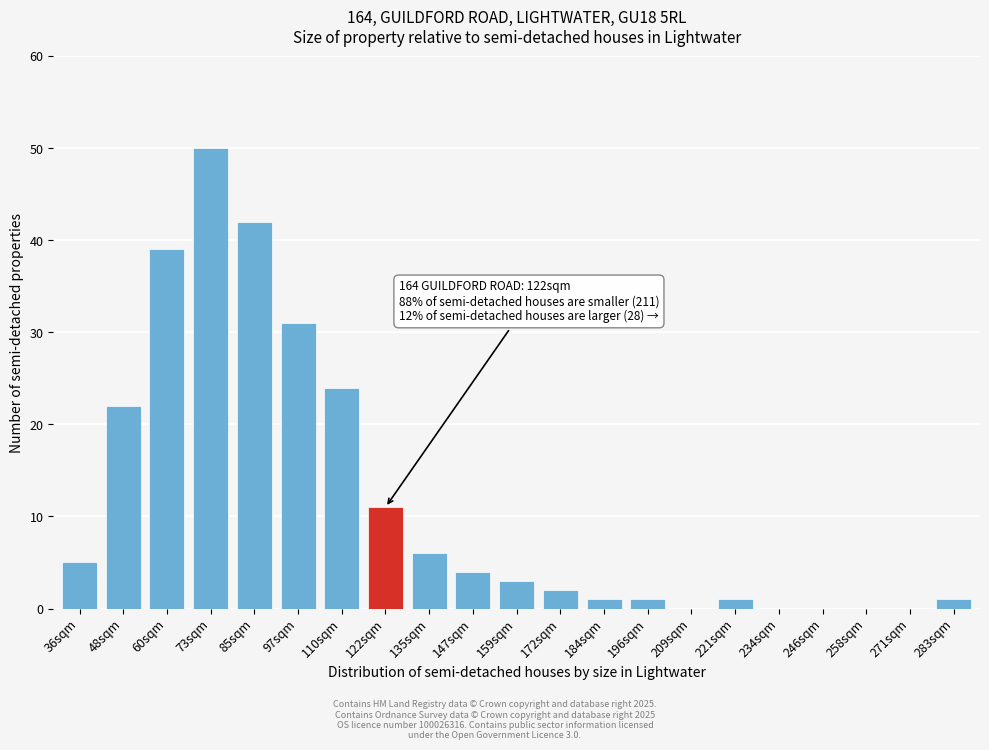

Reading left to right, list all the values displayed in this chart.

36sqm=5	48sqm=22	60sqm=39	73sqm=50	85sqm=42	97sqm=31	110sqm=24	122sqm=11	135sqm=6	147sqm=4	159sqm=3	172sqm=2	184sqm=1	196sqm=1	209sqm=0	221sqm=1	234sqm=0	246sqm=0	258sqm=0	271sqm=0	283sqm=1